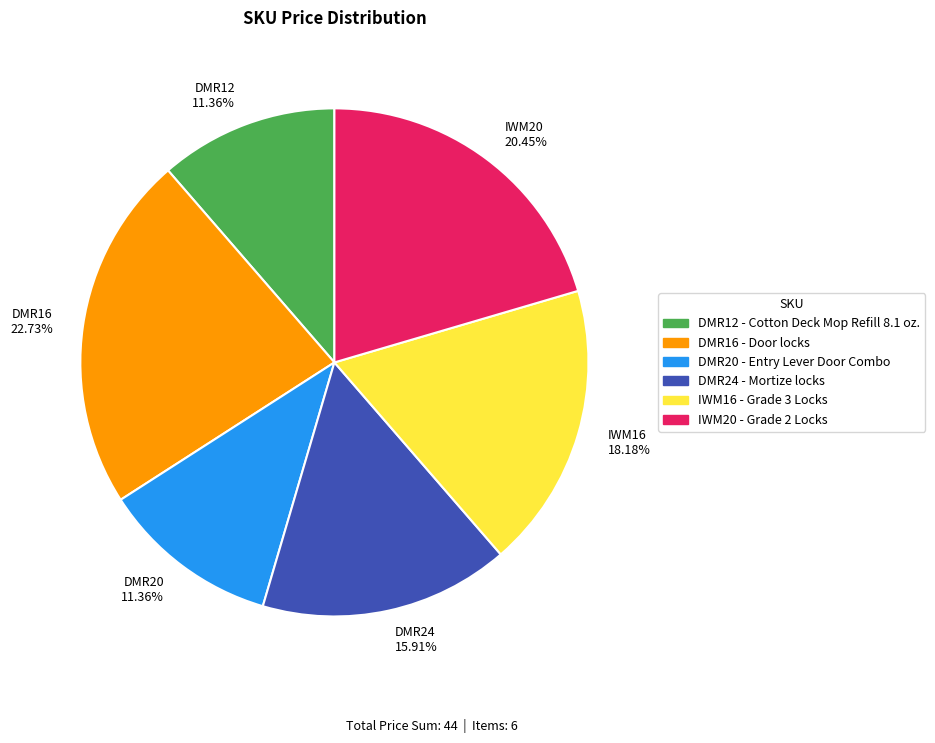

Count the number of slices in the pie.

6